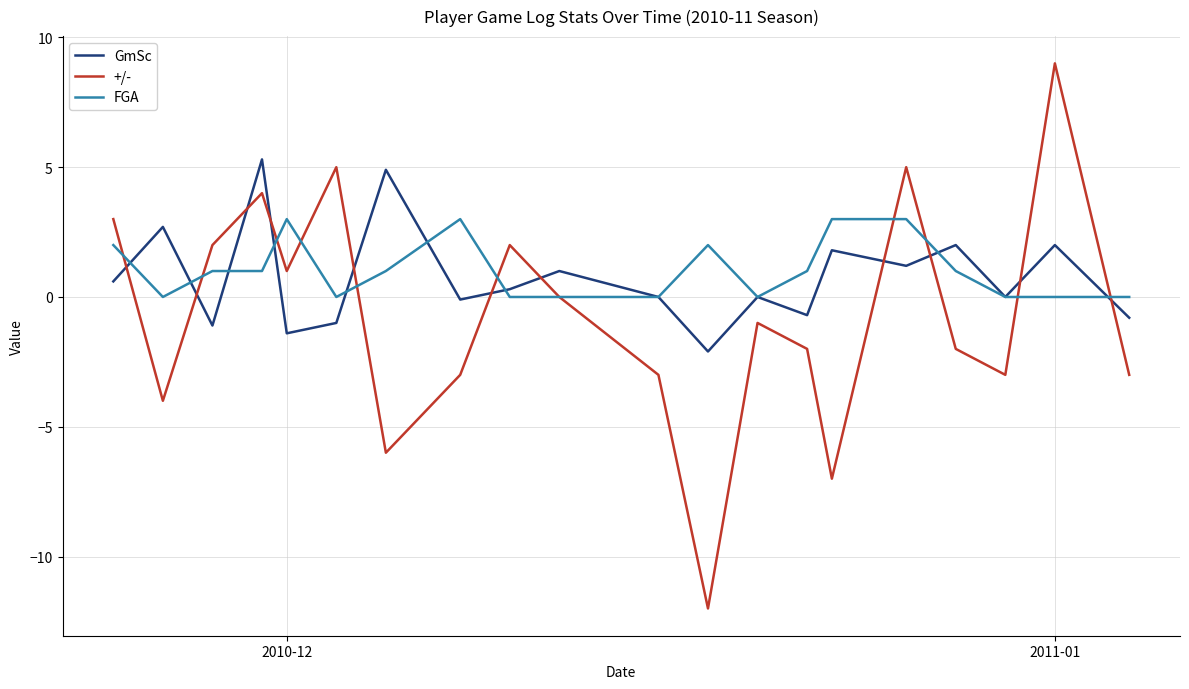

How many intersections are there between +/- and GmSc?

11